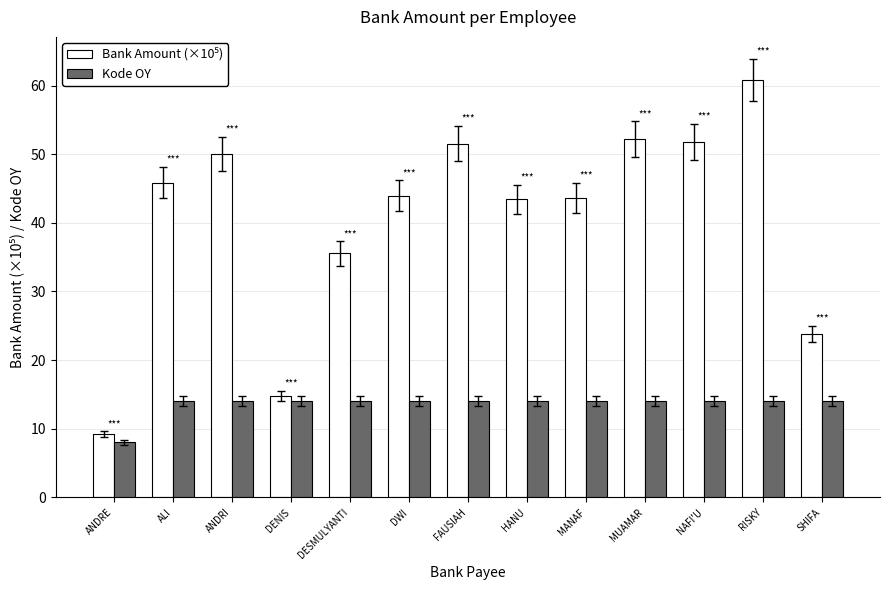

What is the difference between the Kode OY values at ANDRE and ALI?

6.0